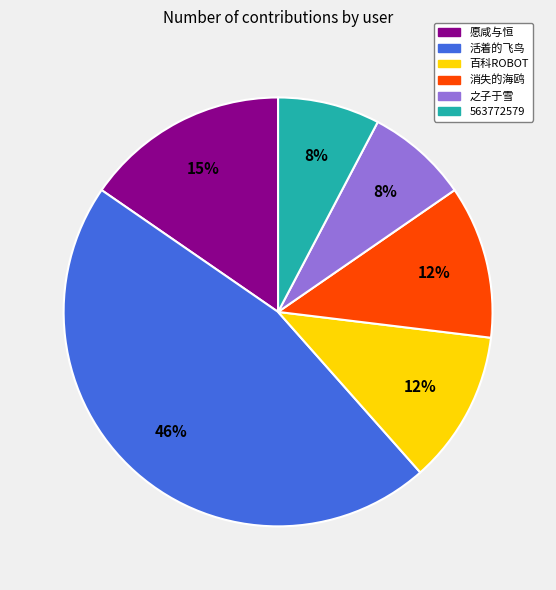

What is the largest slice in the pie chart?

活着的飞鸟